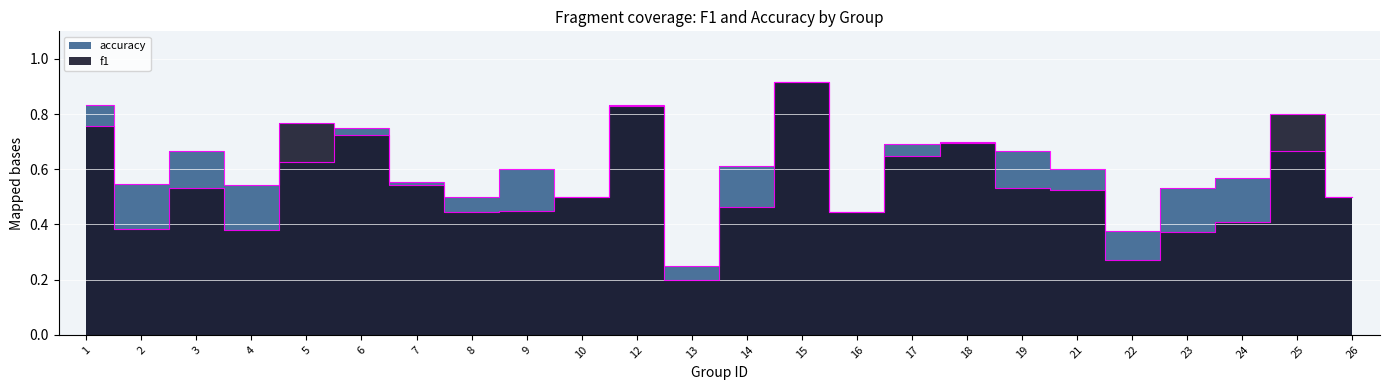

Between 10 and 24, which series saw the biggest shift?

f1